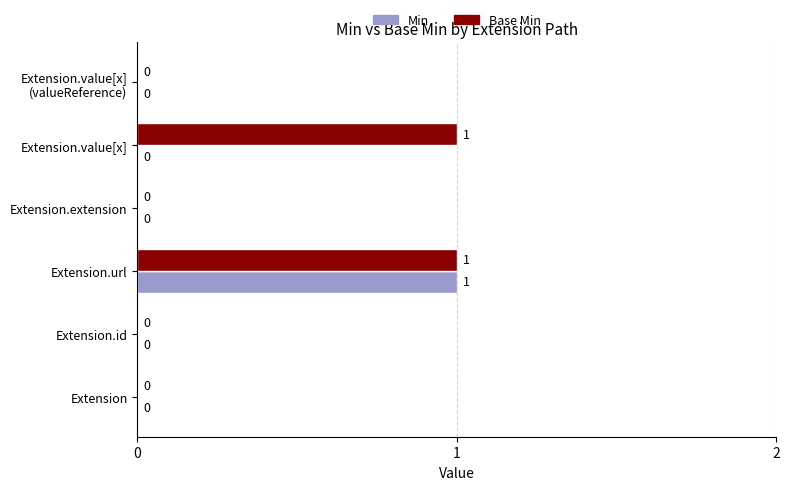

At which label does Min reach its peak?

Extension.url